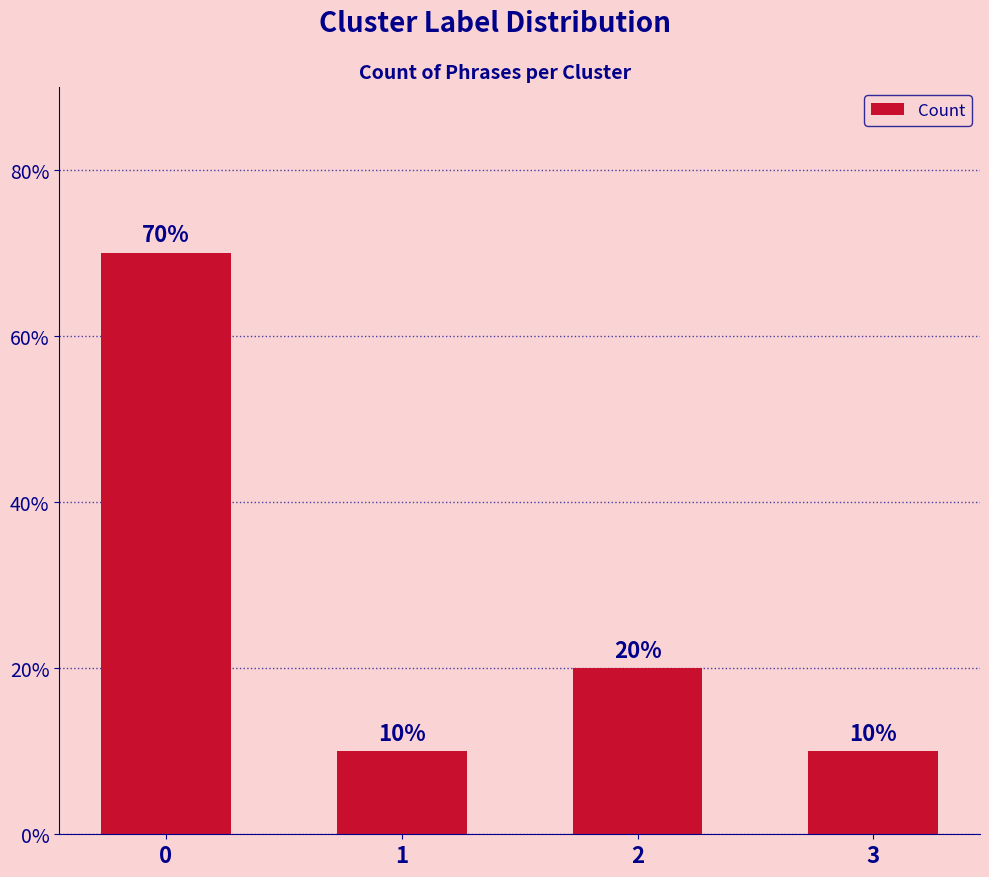

What is the maximum value shown in the chart?

70